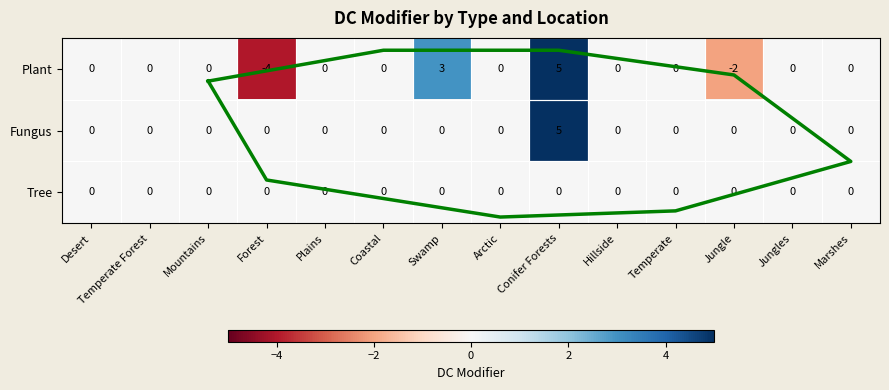

At which label does Tree reach its peak?

Desert